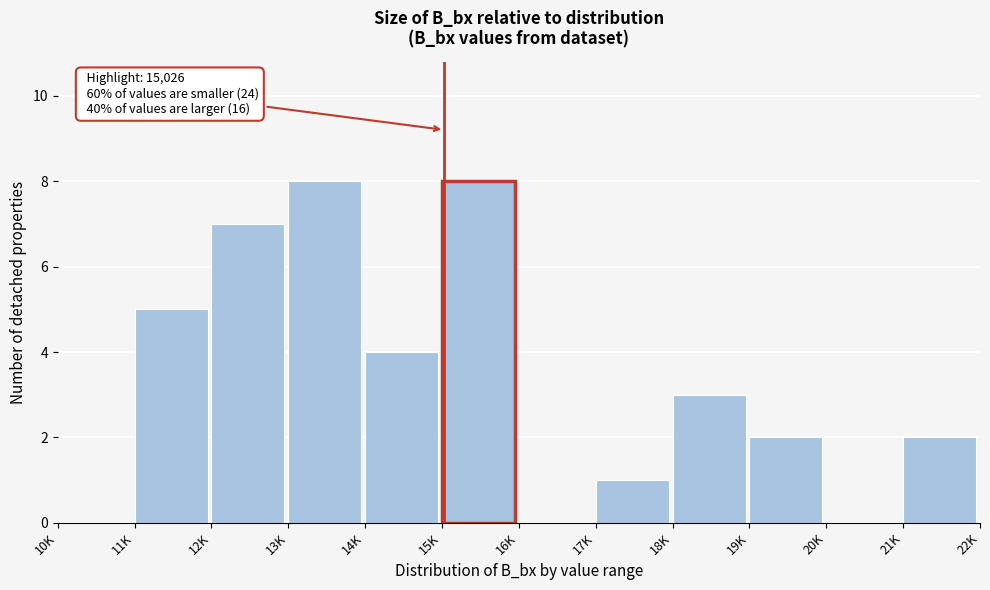

Reading left to right, transcribe all the data shown in this chart.

10K=0	11K=5	12K=7	13K=8	14K=4	15K=8	16K=0	17K=1	18K=3	19K=2	20K=0	21K=2